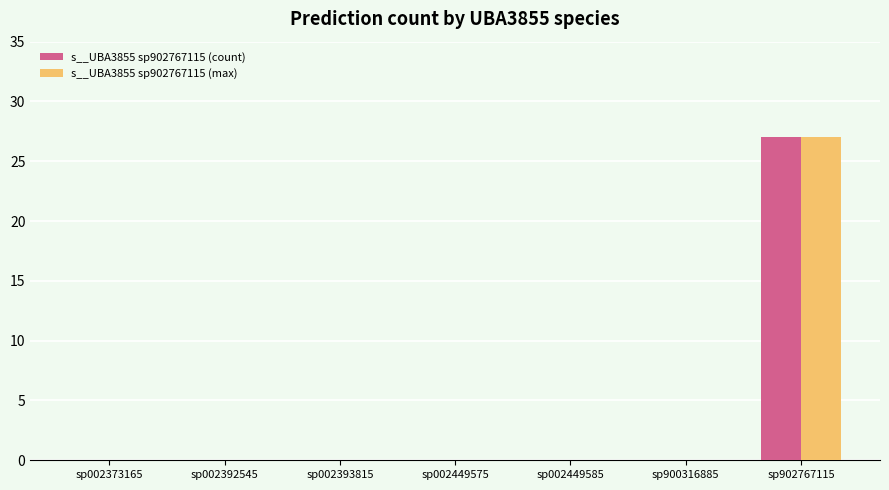

The value of s__UBA3855 sp902767115 (max) at sp900316885 is 0. True or false?

True